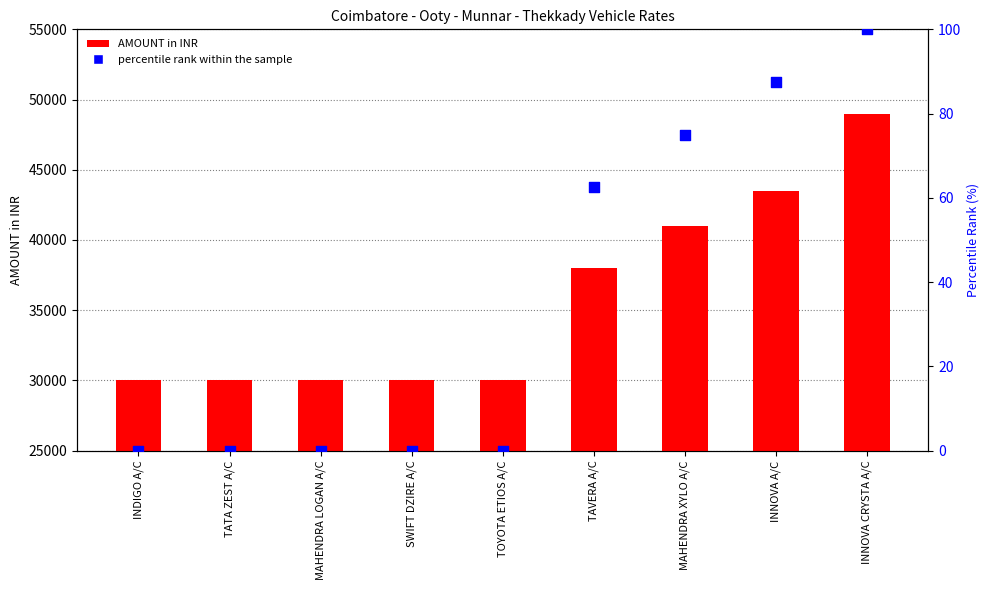

Which series reaches the maximum Y coordinate?

AMOUNT in INR